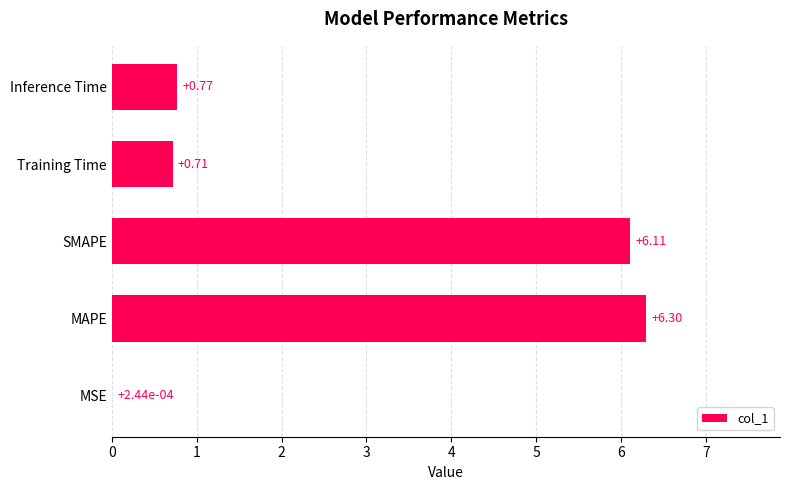

Where is the data nearest to the value 3?

Inference Time